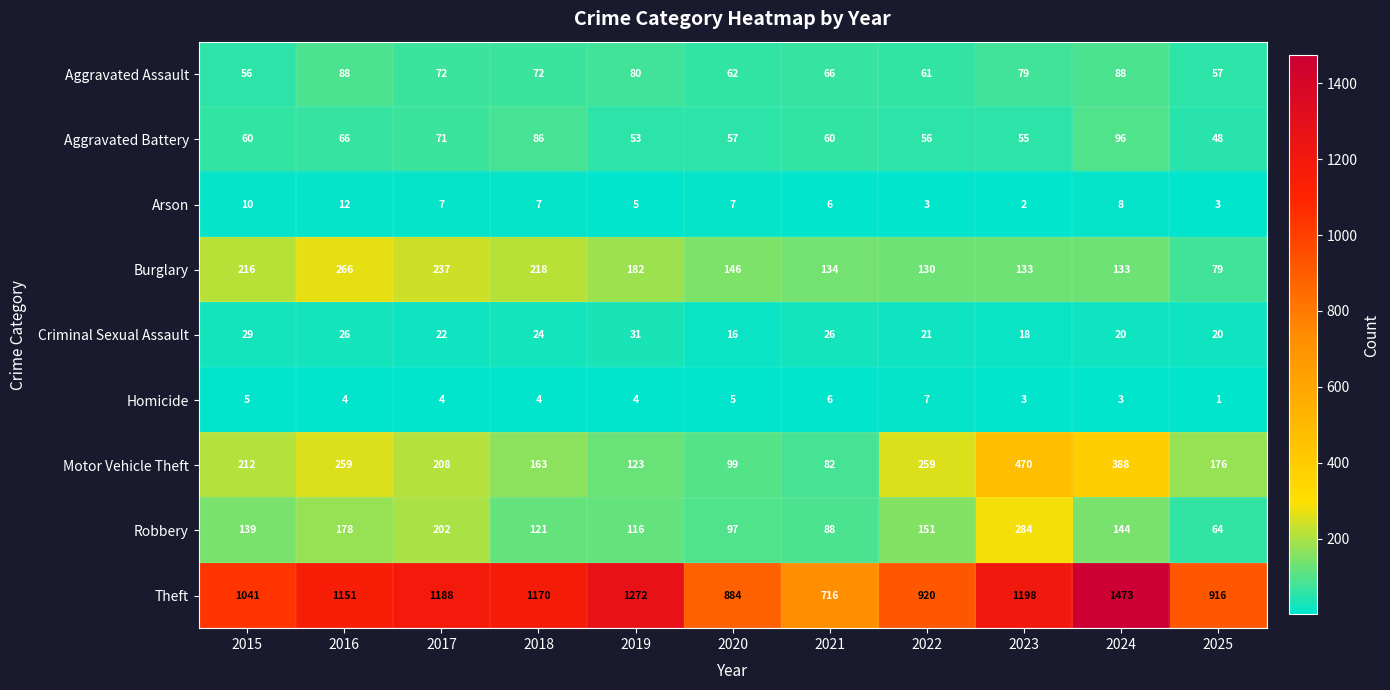

At which label does Theft reach its peak?

2024